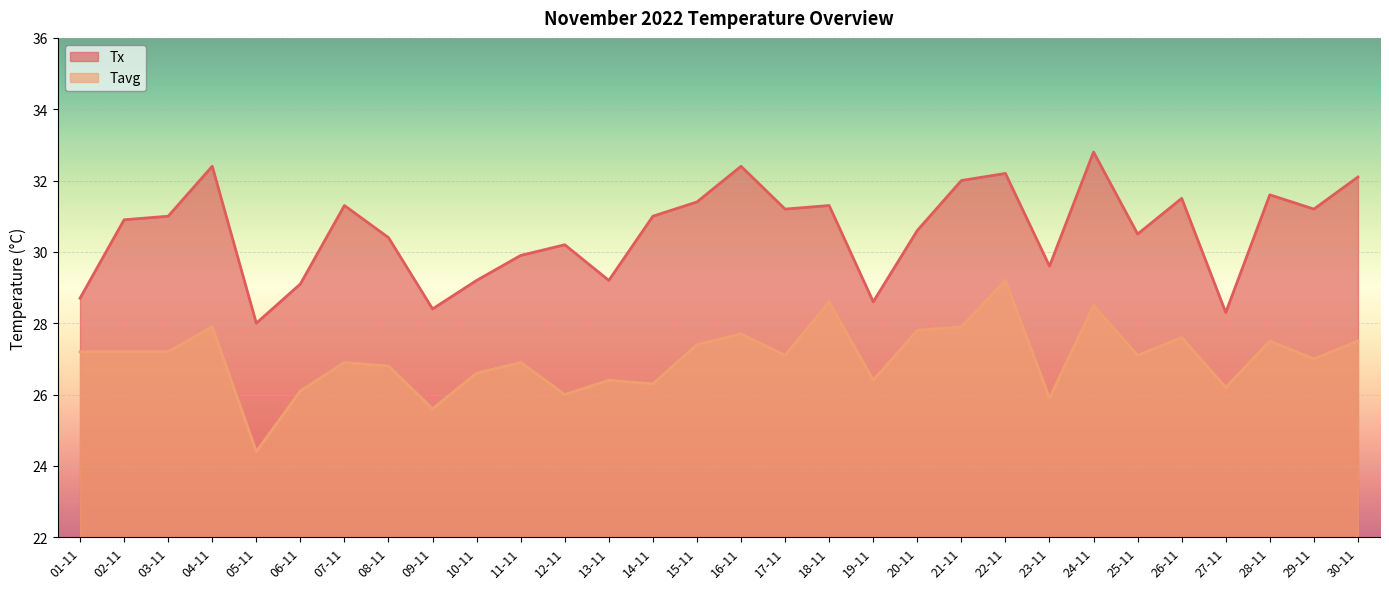

At which label is Tavg closest to 26?

12-11